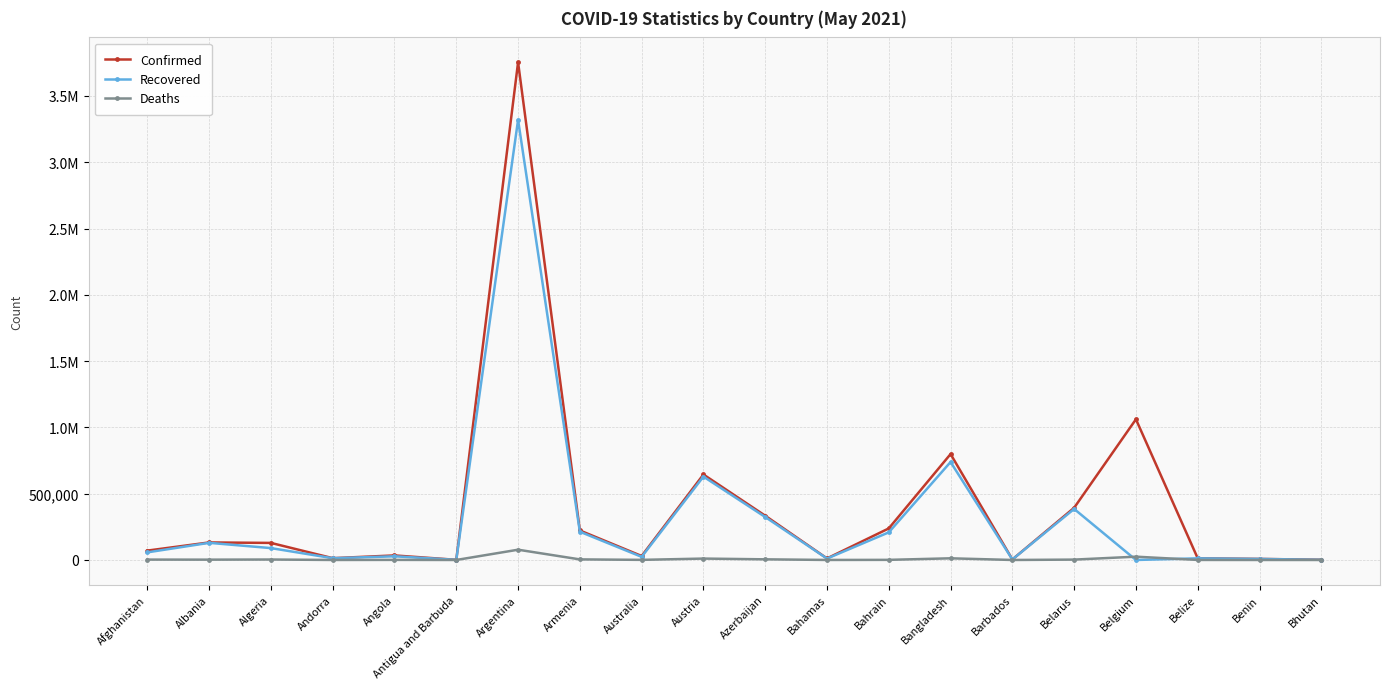

What position from the left is Azerbaijan?

11